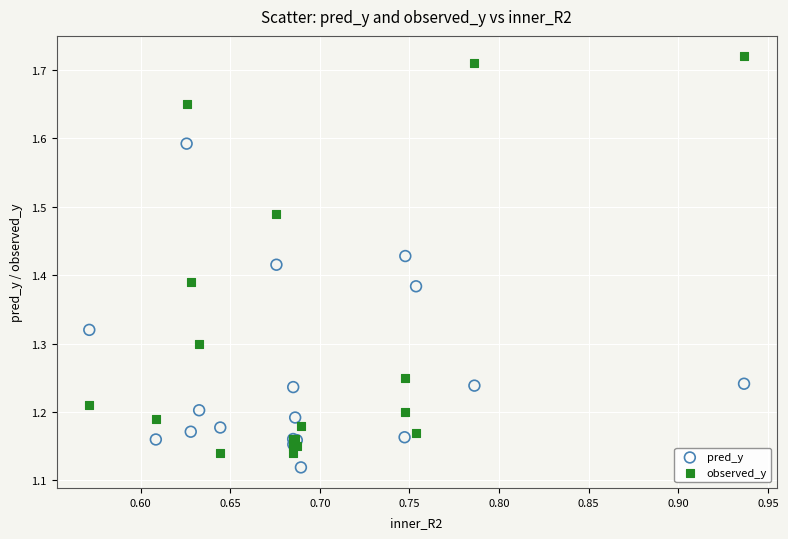

Which series reaches the minimum Y coordinate?

pred_y